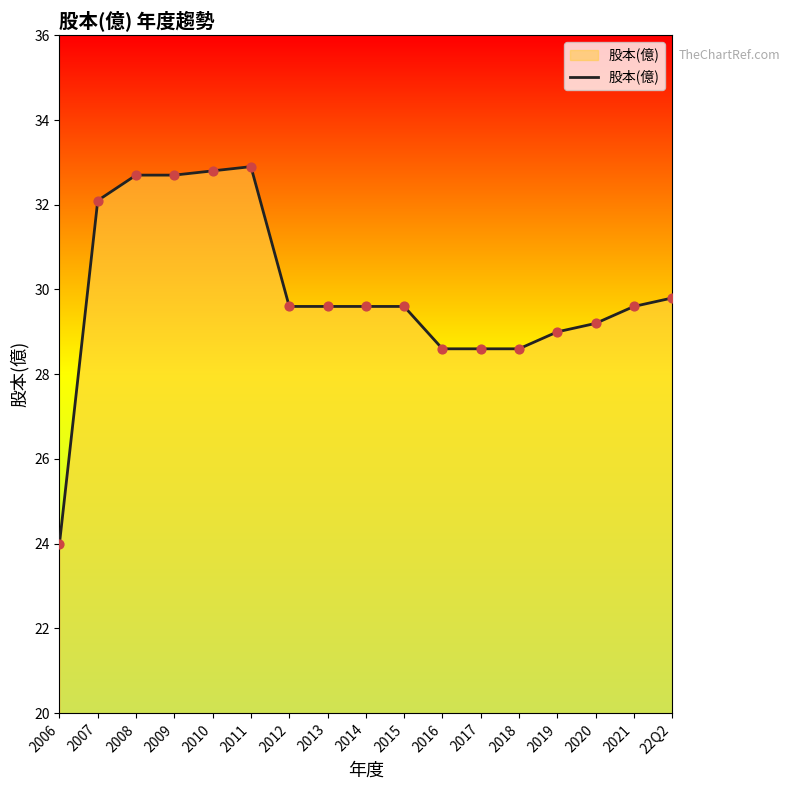

Which has a higher value, 2016 or 2009?

2009